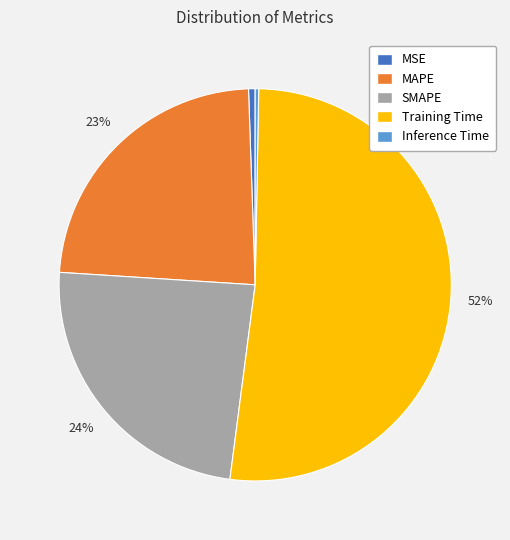

Which category has the biggest portion of the pie?

Training Time